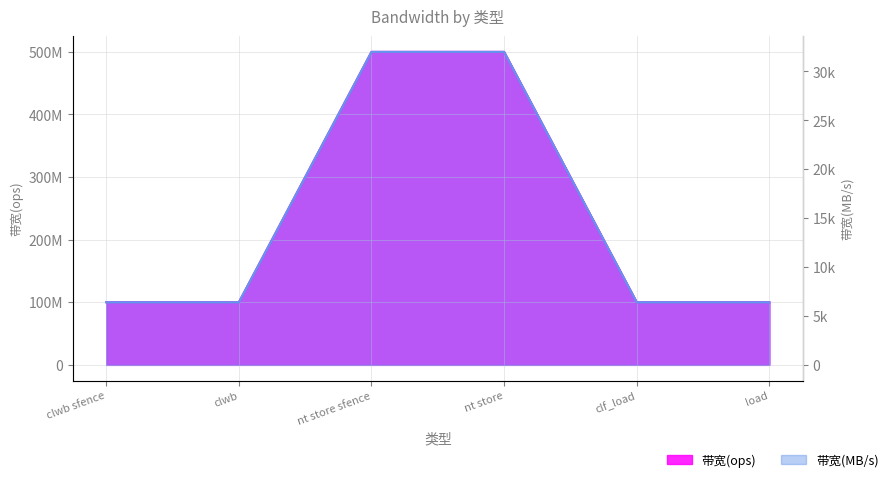

What is the highest value of the 带宽(MB/s) series?

32000